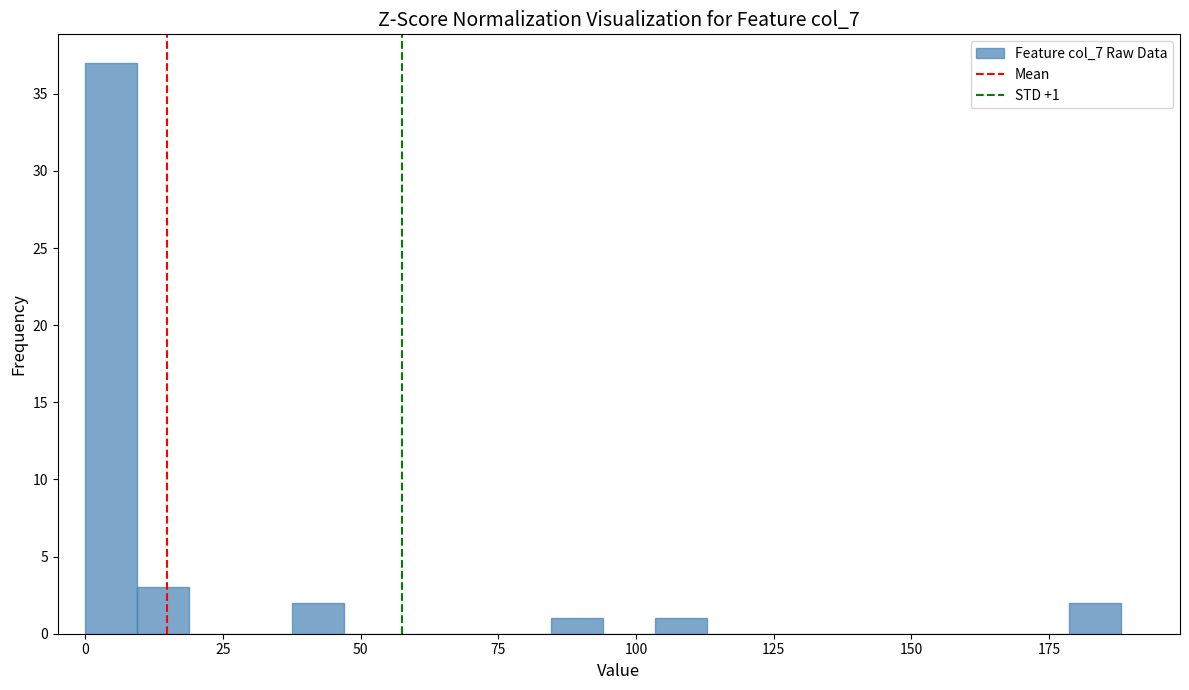

Read against the x-axis, roughly where is the centre of the tallest bar?

5